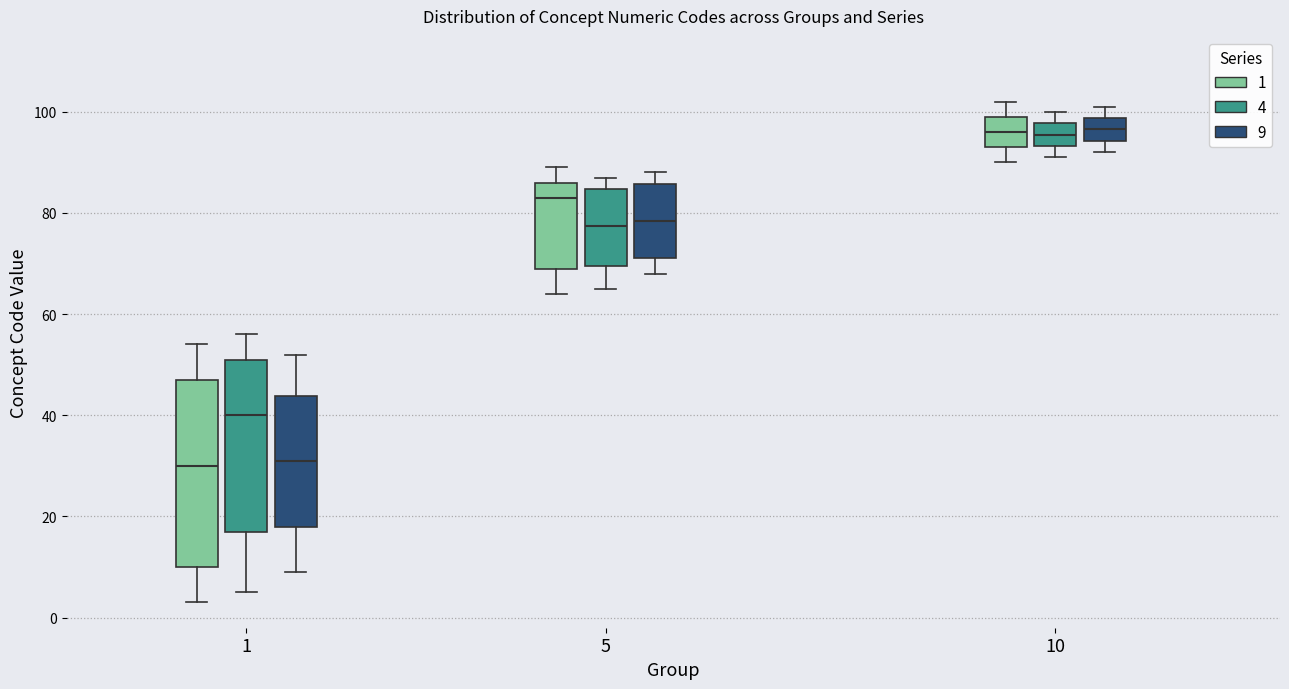

Reading left to right, read every box against the y-axis: the position of its median line, the range the box covers, and the ends of its whiskers. The values are not printed on the chart, so give them approximately, as read against the axis.

1 (1): median 30, box 10 to 48, whiskers 4 to 54
1 (4): median 40, box 18 to 52, whiskers 6 to 56
1 (9): median 32, box 18 to 44, whiskers 10 to 52
5 (1): median 84, box 70 to 86, whiskers 64 to 90
5 (4): median 78, box 70 to 84, whiskers 66 to 88
5 (9): median 78, box 72 to 86, whiskers 68 to 88
10 (1): median 96, box 94 to 100, whiskers 90 to 102
10 (4): median 96, box 94 to 98, whiskers 92 to 100
10 (9): median 96, box 94 to 98, whiskers 92 to 102